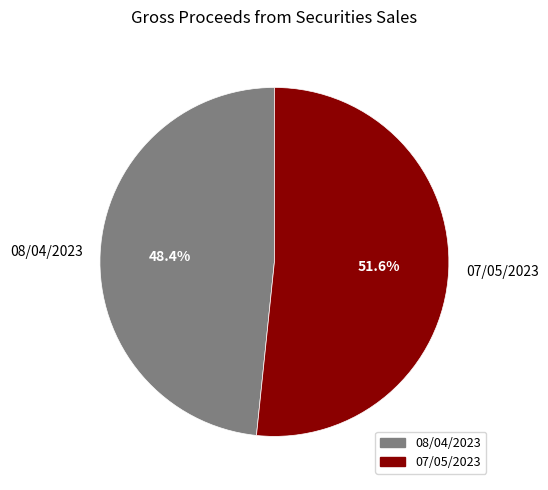

Approximately how many times larger is the value at 07/05/2023 compared to 08/04/2023?

1.1